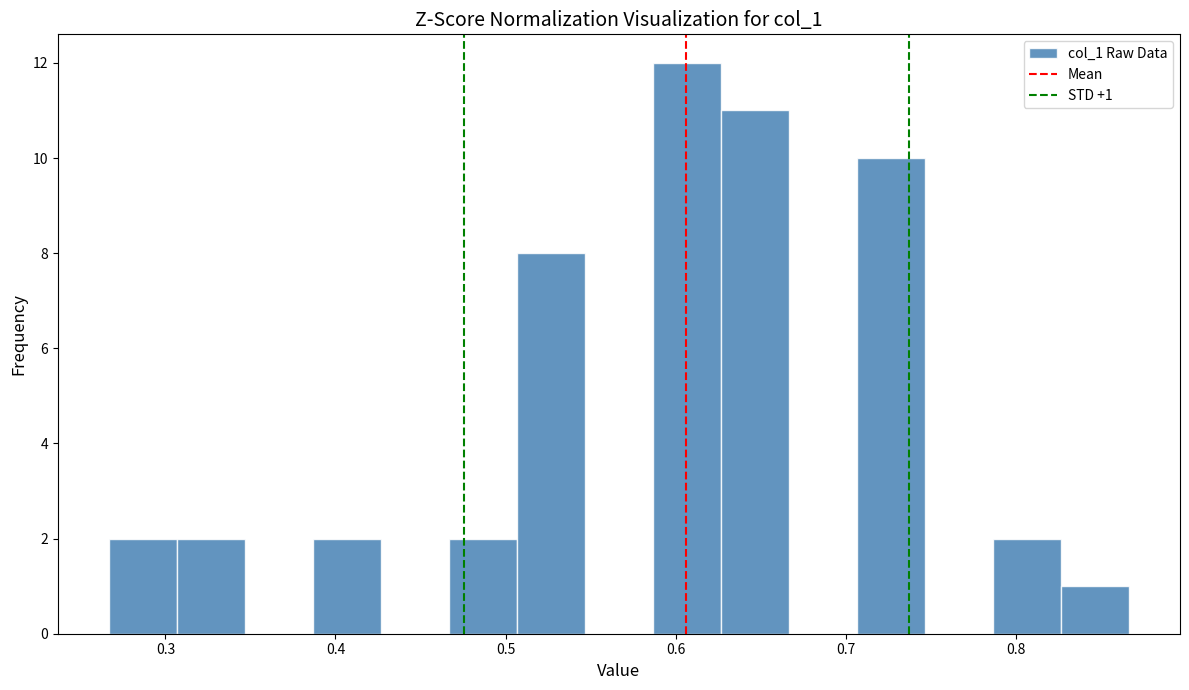

Over which range of the x-axis is the bar tallest?

0.59 to 0.63